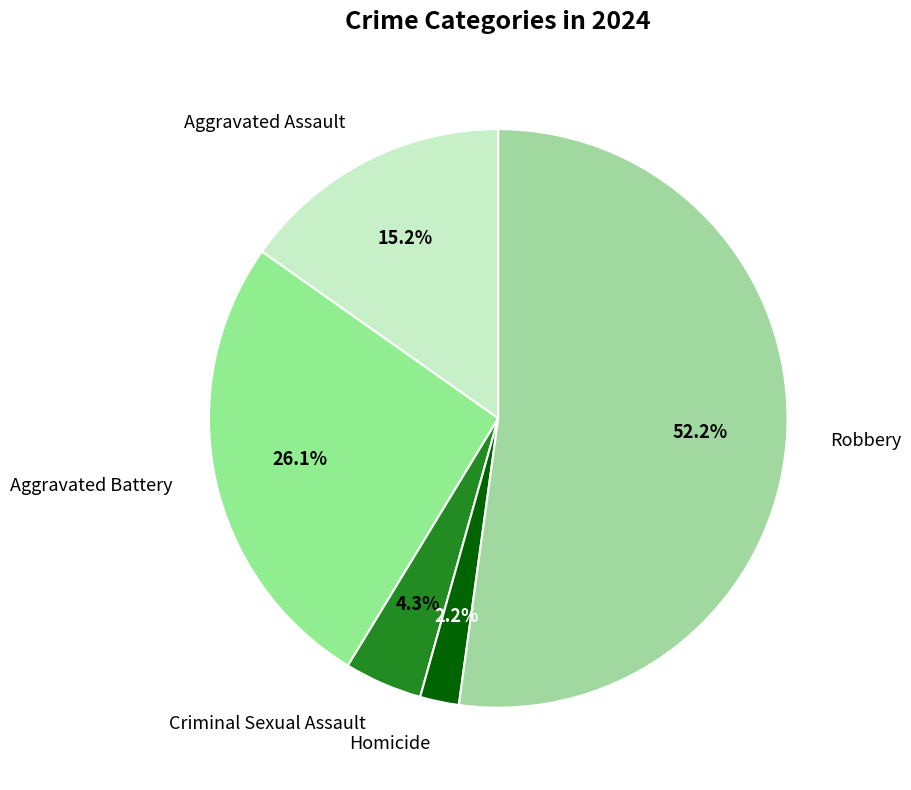

Which slice represents more than half of the pie?

Robbery